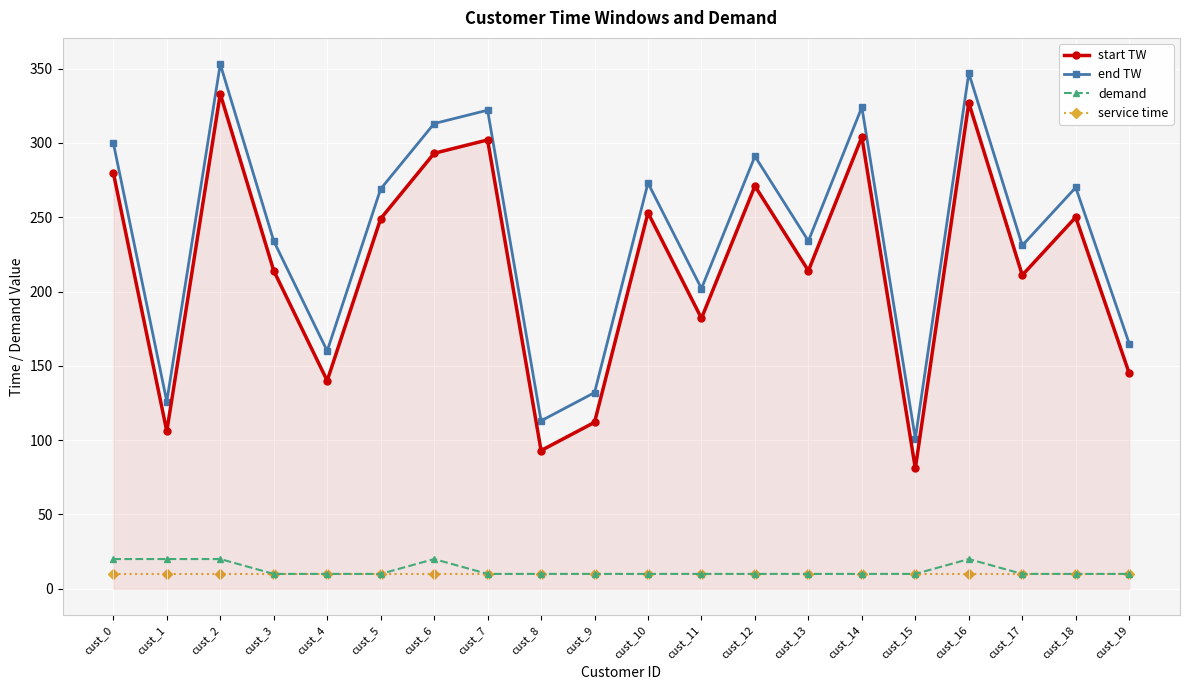

What is the maximum value shown in the chart?

353